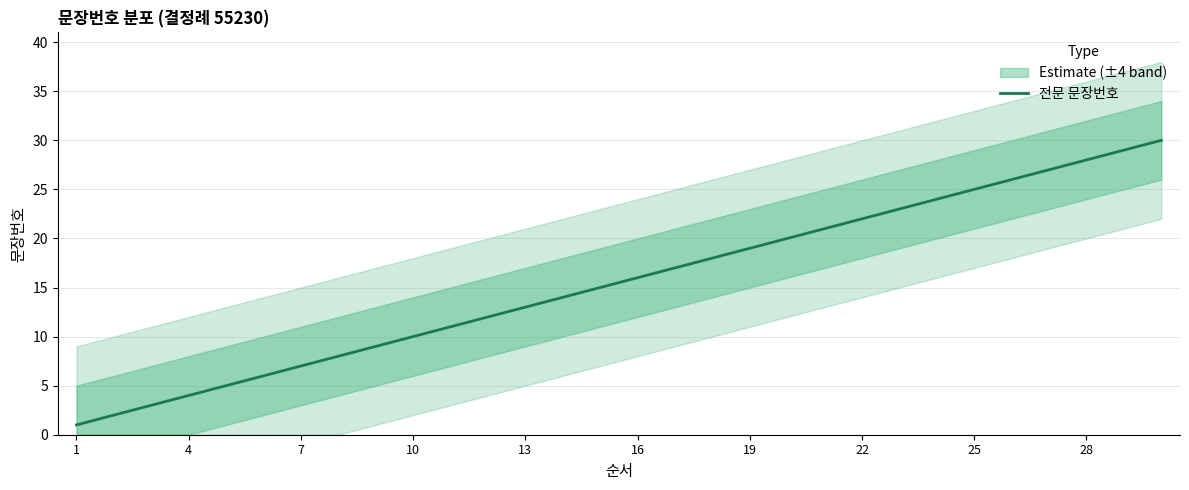

What is the approximate value at 13, to the nearest 5?

15